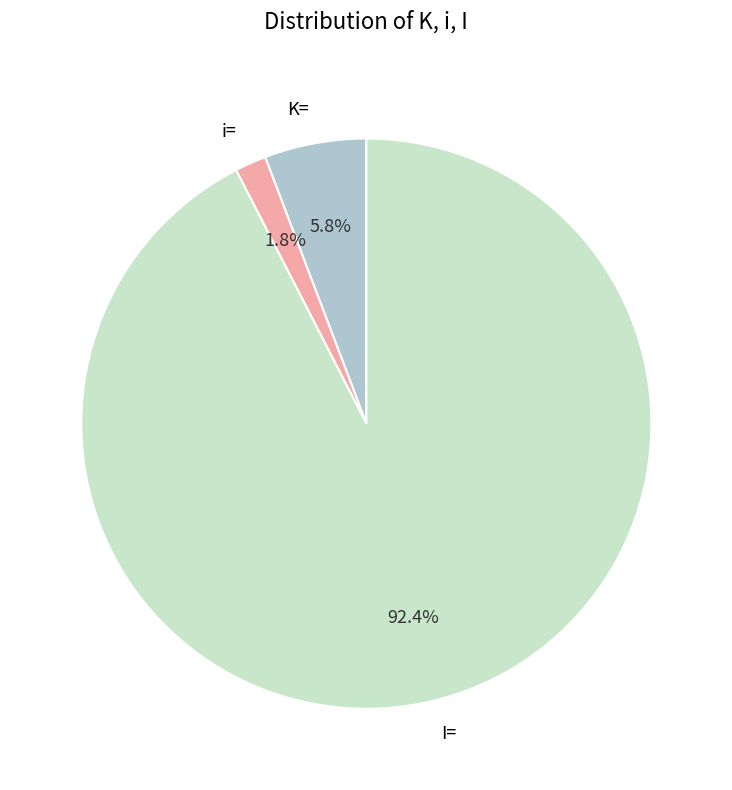

What percentage is the K= slice, to the nearest percent?

6%